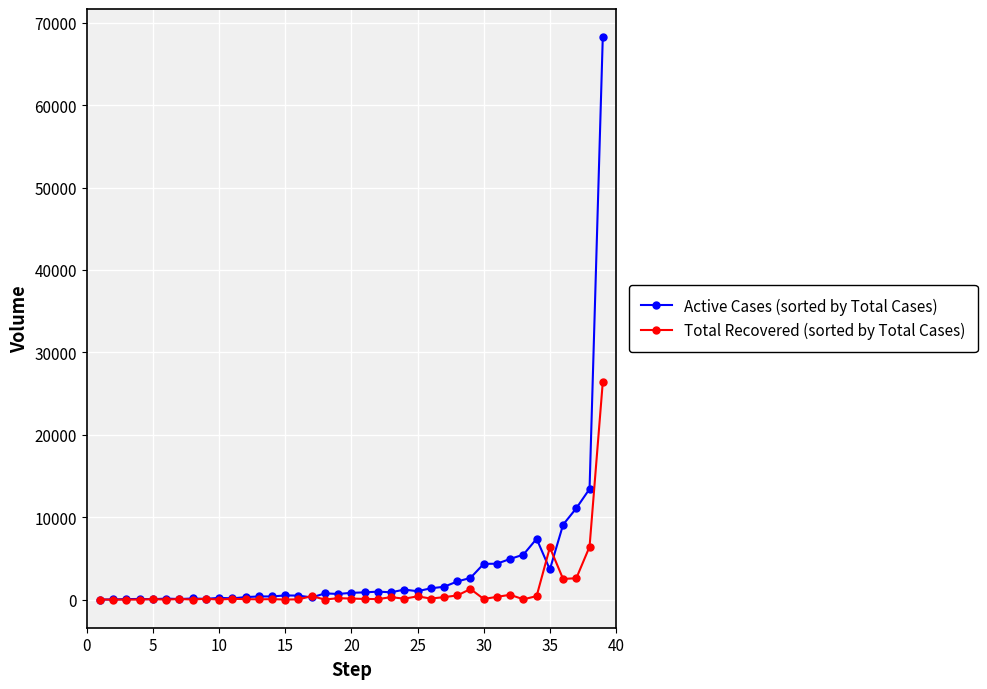

List the series in order of their peak value, highest first.

Active Cases (sorted by Total Cases), Total Recovered (sorted by Total Cases)